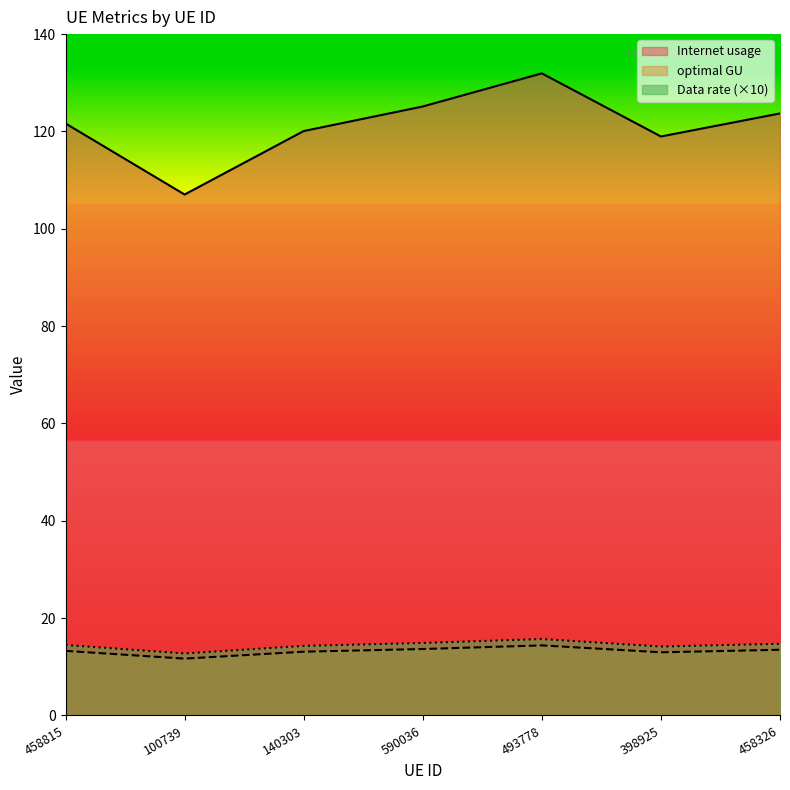

Which series has the largest range (max minus min)?

Internet usage